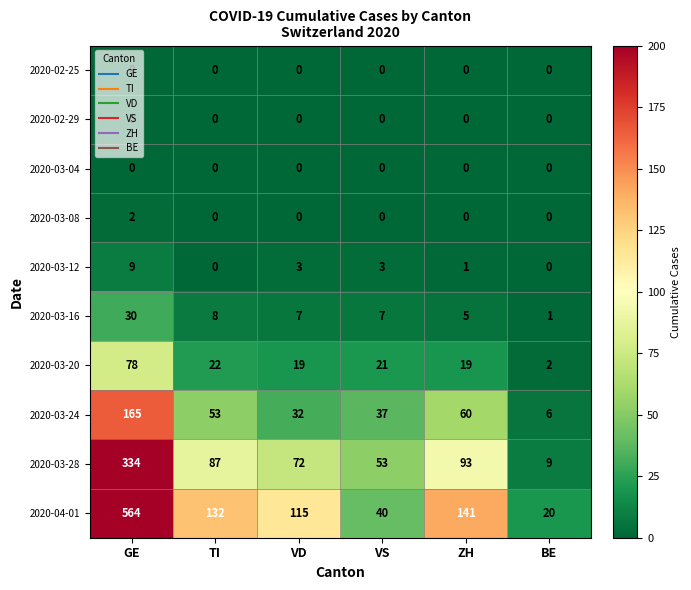

Which series has the widest spread of values?

2020-04-01